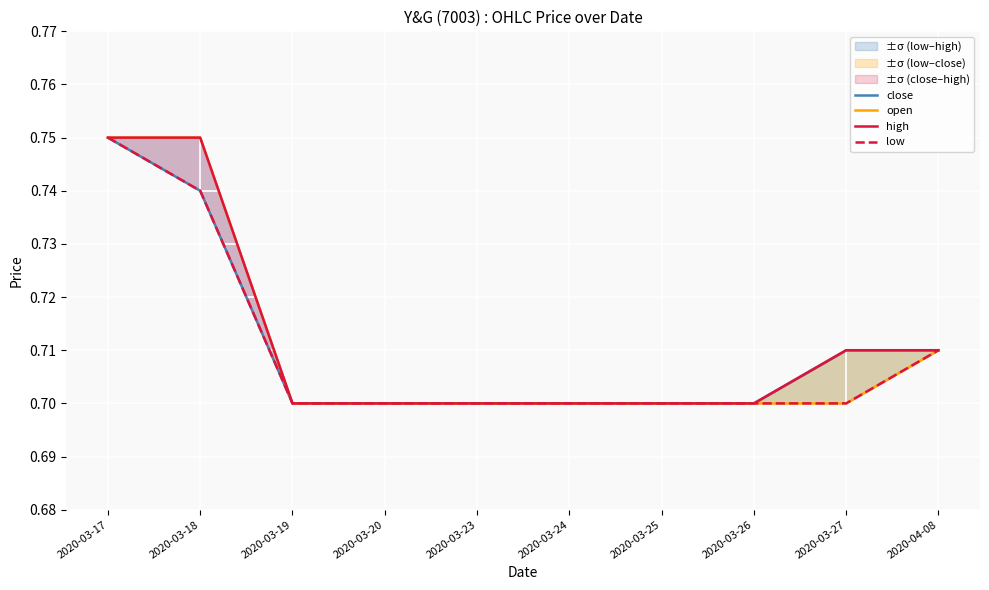

What is the greatest value displayed?

0.8